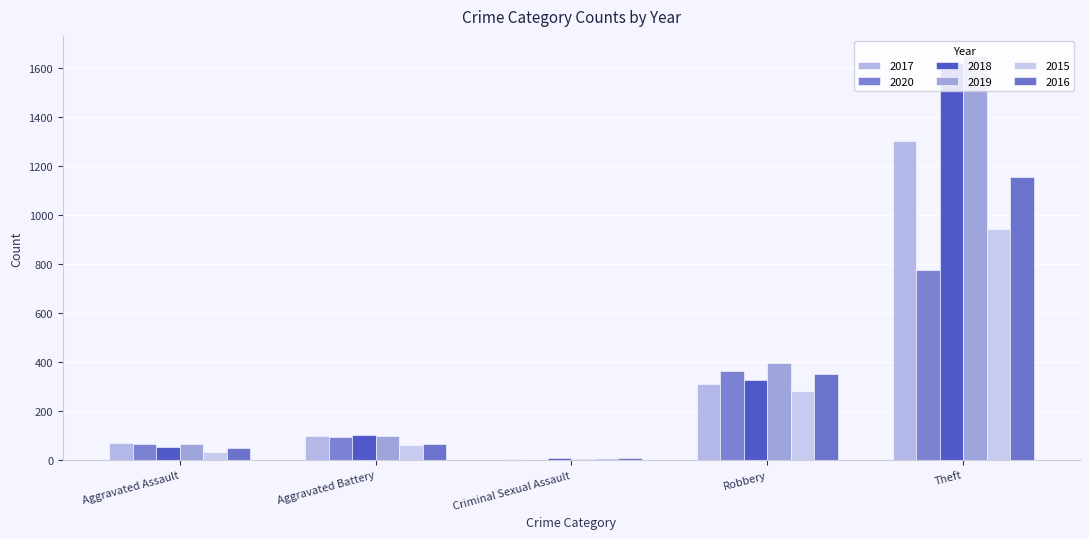

The 2020 series shows 554 at Robbery. True or false?

False